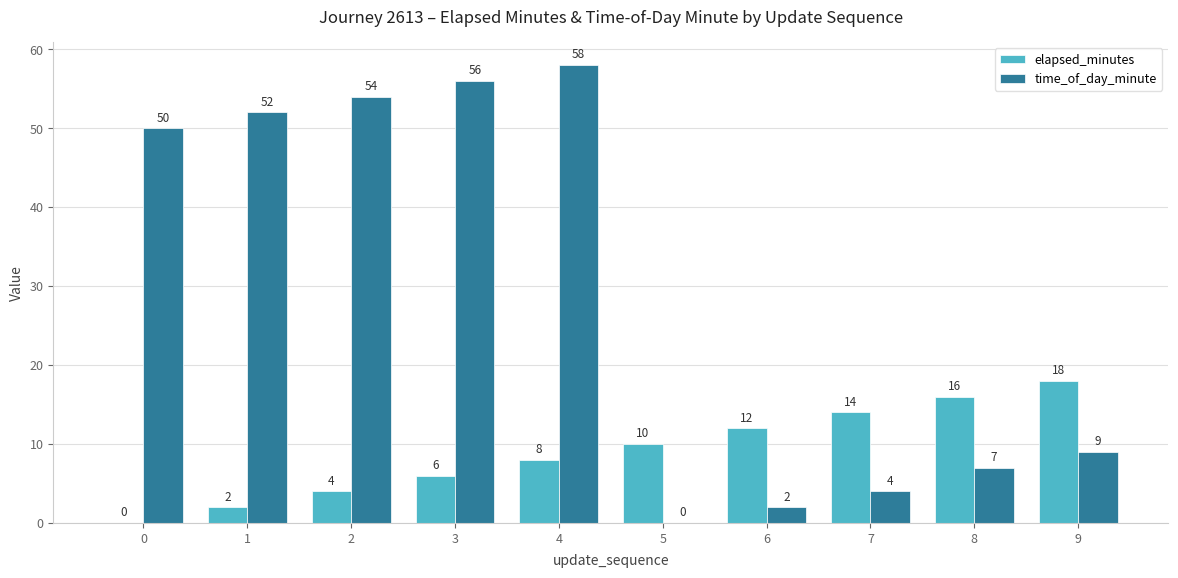

What are all the series names shown in the legend?

elapsed_minutes, time_of_day_minute